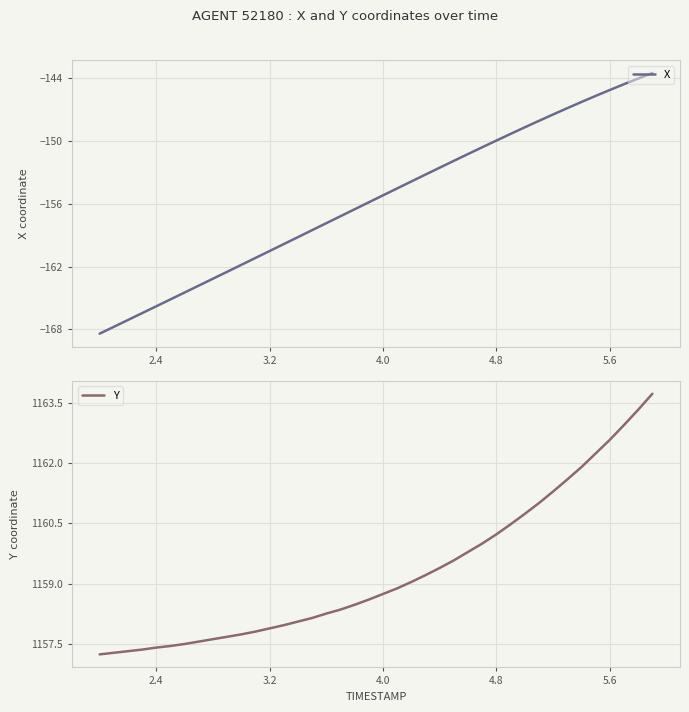

What is the maximum value shown in the chart?

1163.7